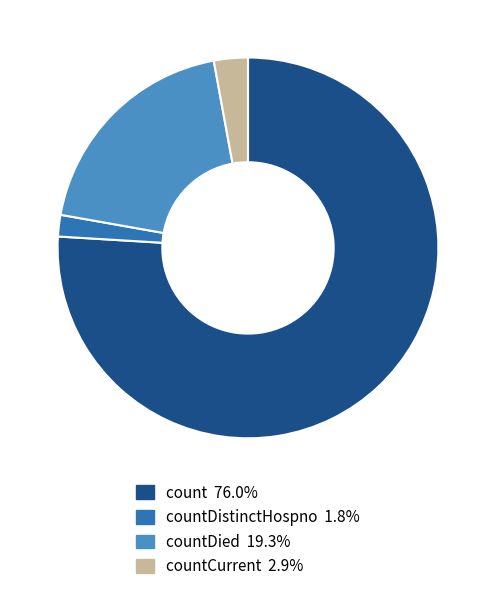

Is there a majority slice in this chart?

Yes